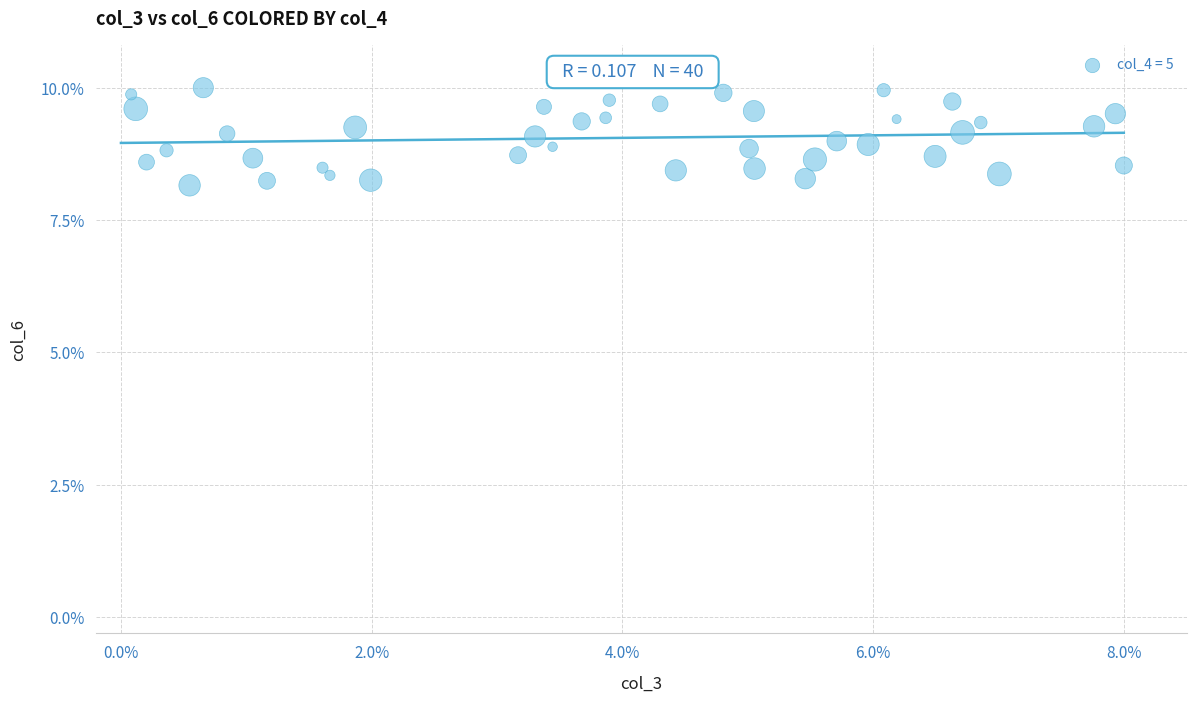

What is the range of Y values (max minus min)?

1.8